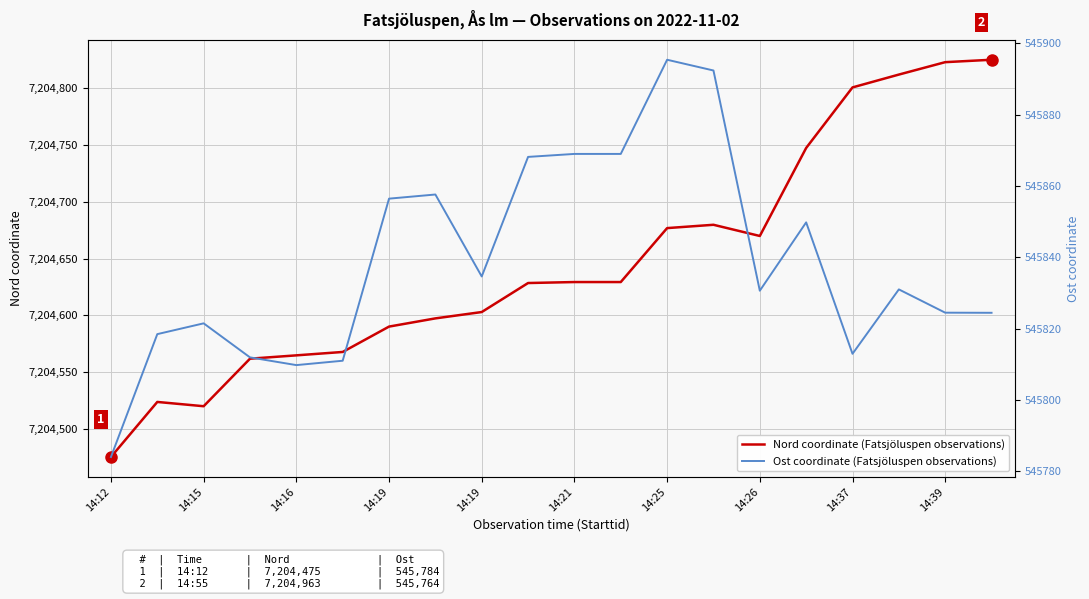

Is the value of Nord coordinate (Fatsjöluspen observations) at 17 greater than the value of Ost coordinate (Fatsjöluspen observations) at 14:37?

Yes